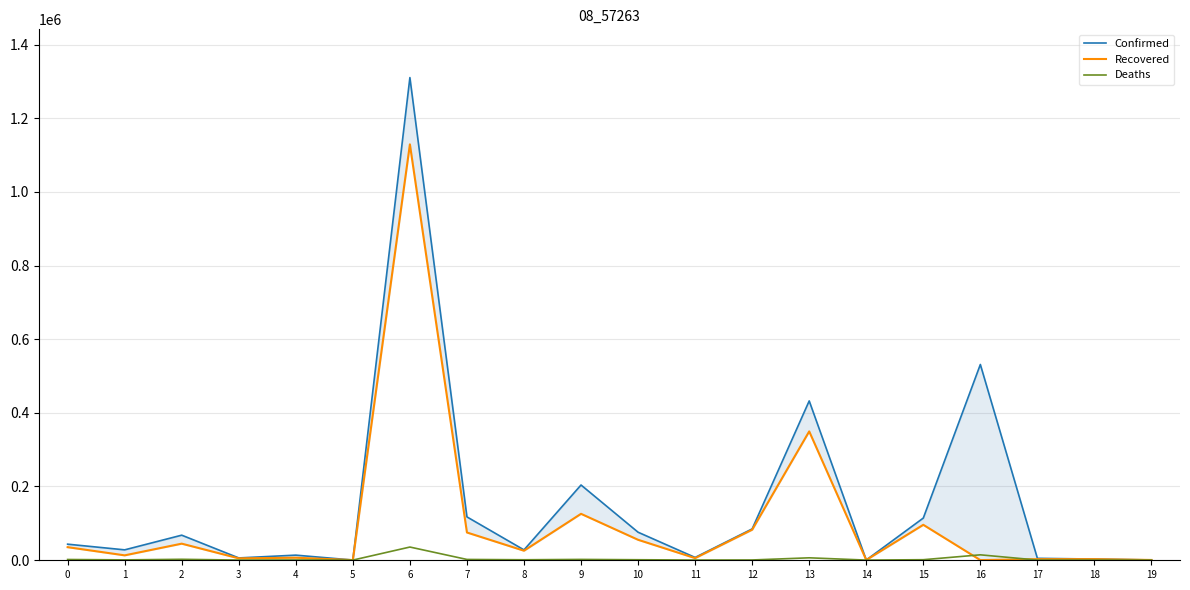

What is the difference between the highest and lowest values at 15?

113139